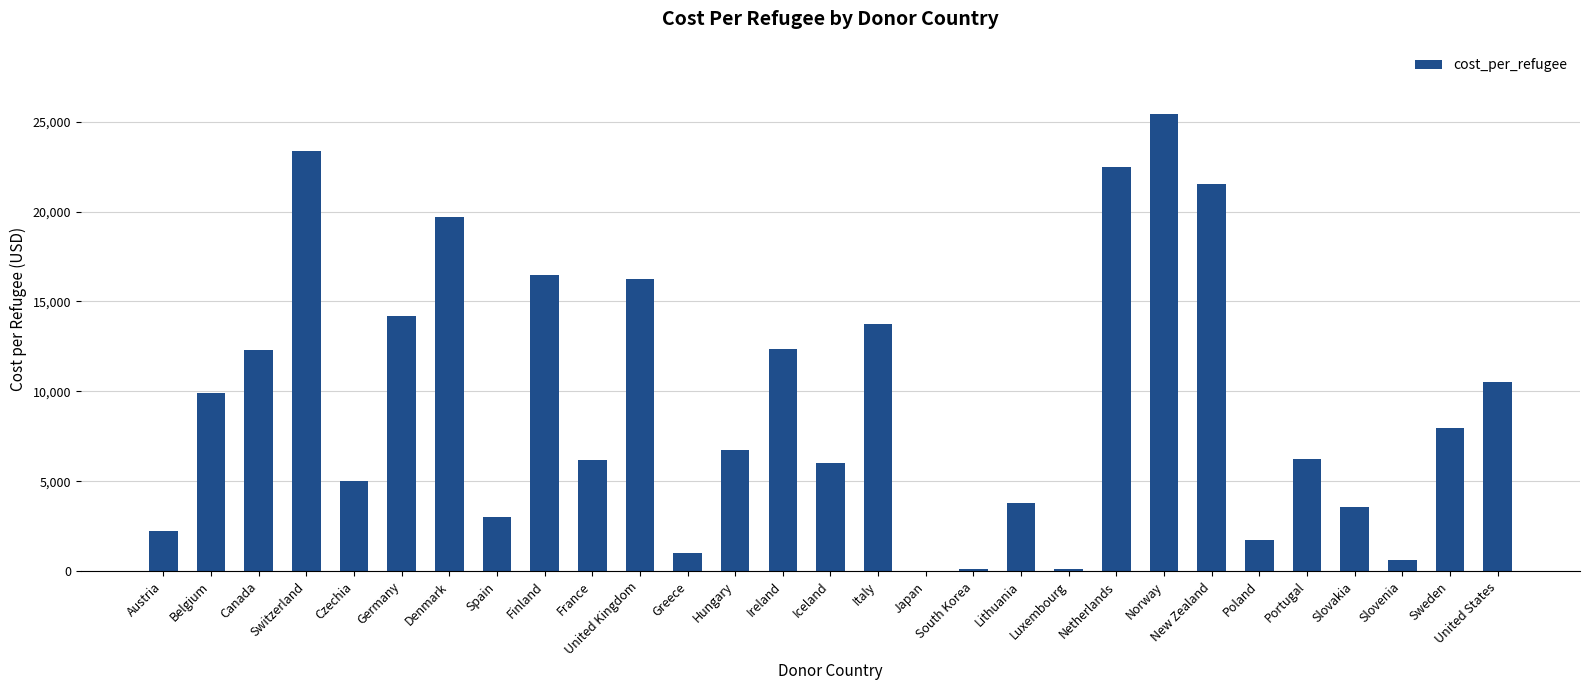

Between Greece and France, which is larger?

France